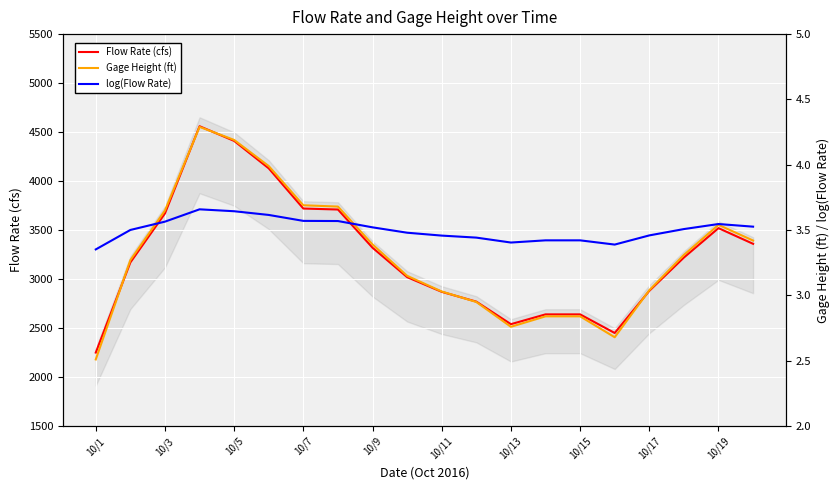

Which series has the widest spread of values?

Flow Rate (cfs)